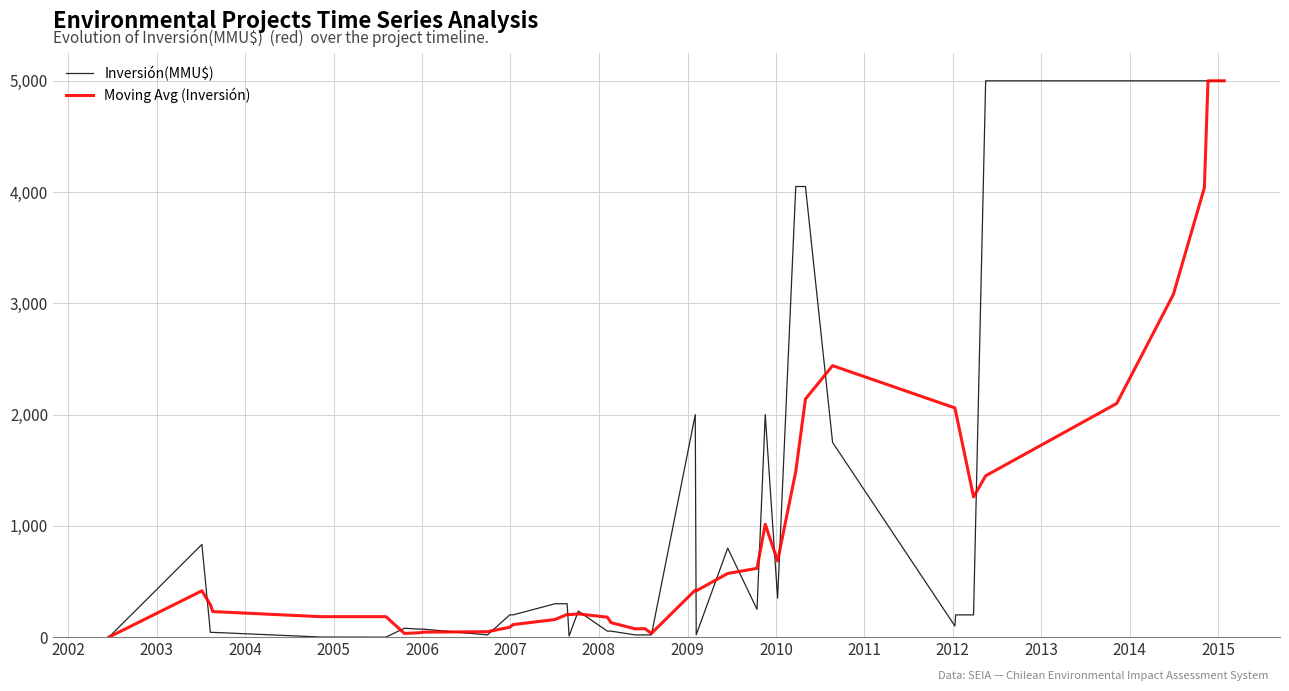

What is the maximum value for Inversión(MMU$)?

5000.0